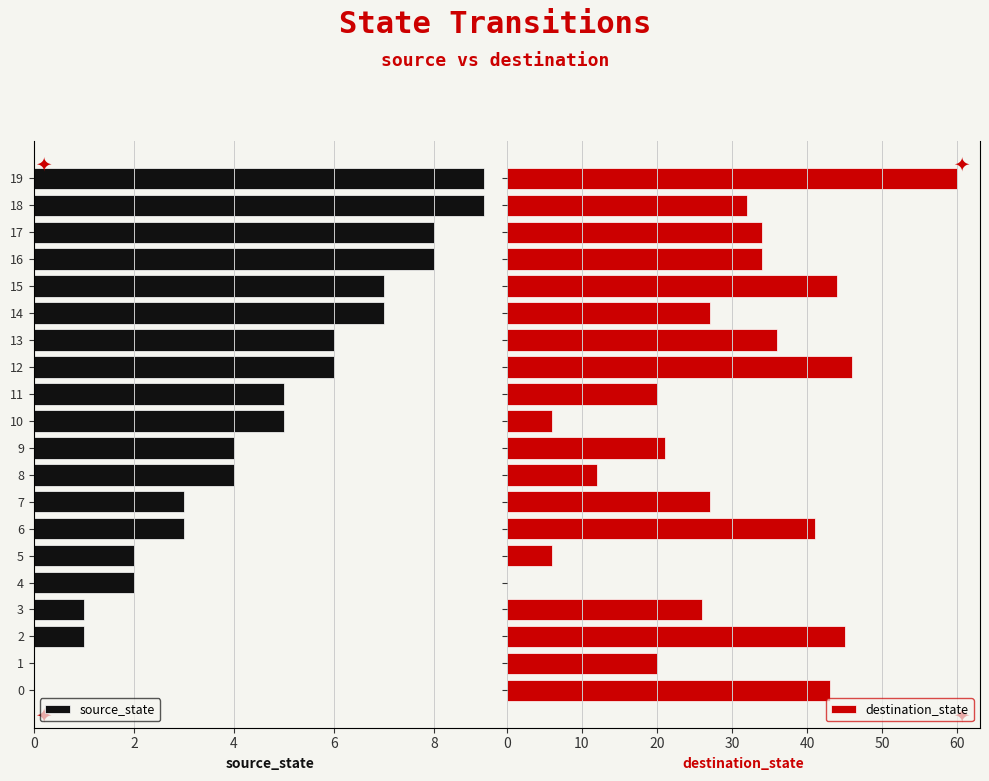

What is the value of the source_state bar at the 6th from the left?

2